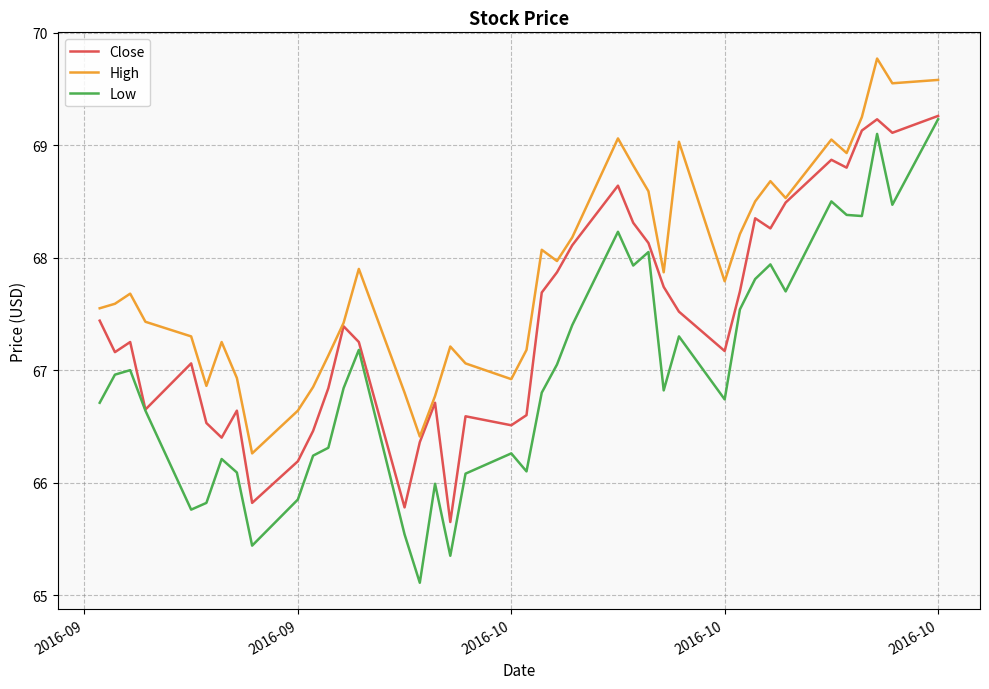

True or false: Low has more than 2 interior local peaks.

True